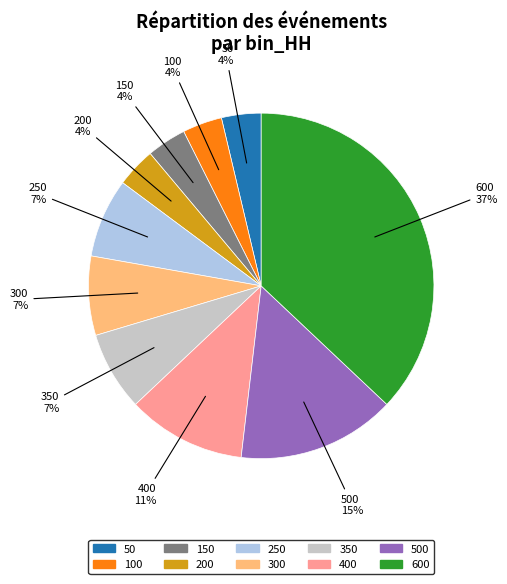

How many segments does this pie chart have?

10